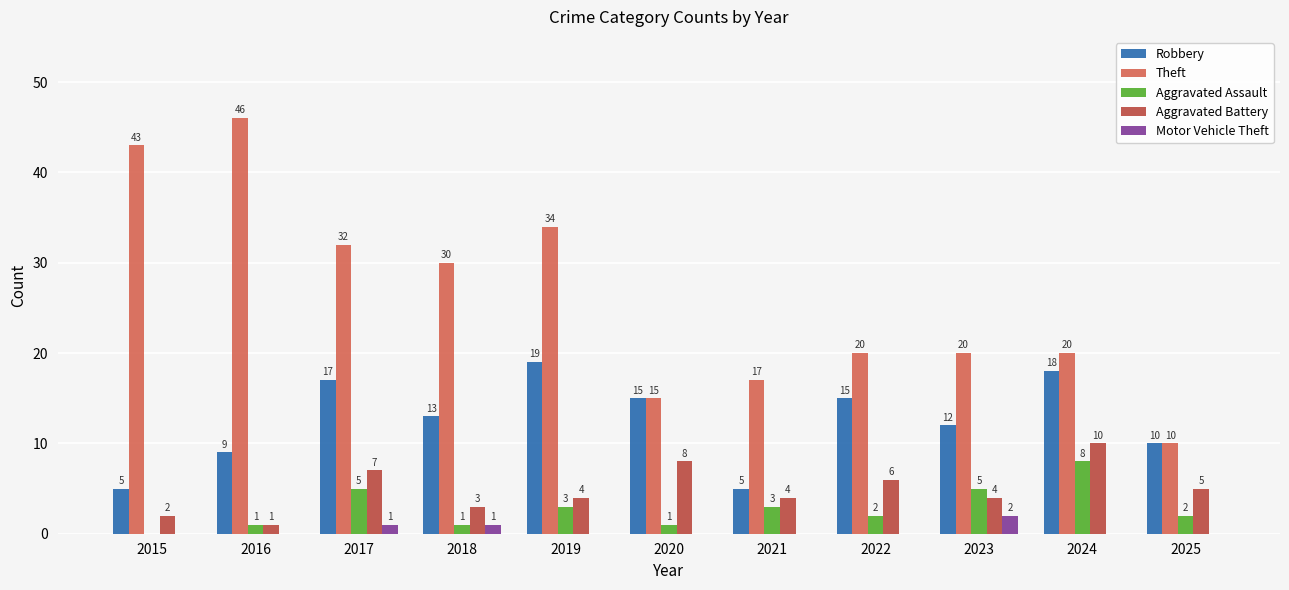

Where is Aggravated Battery nearest to the value 5?

2025